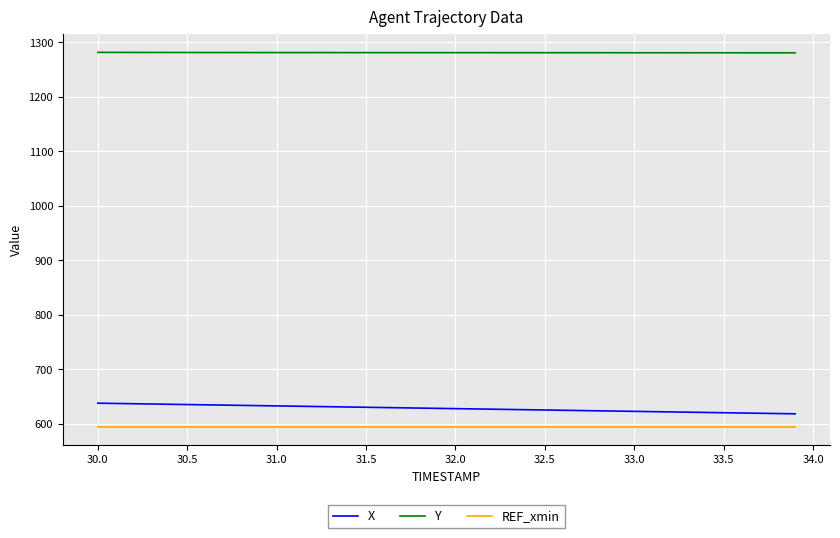

What is the minimum value for REF_xmin?

594.5